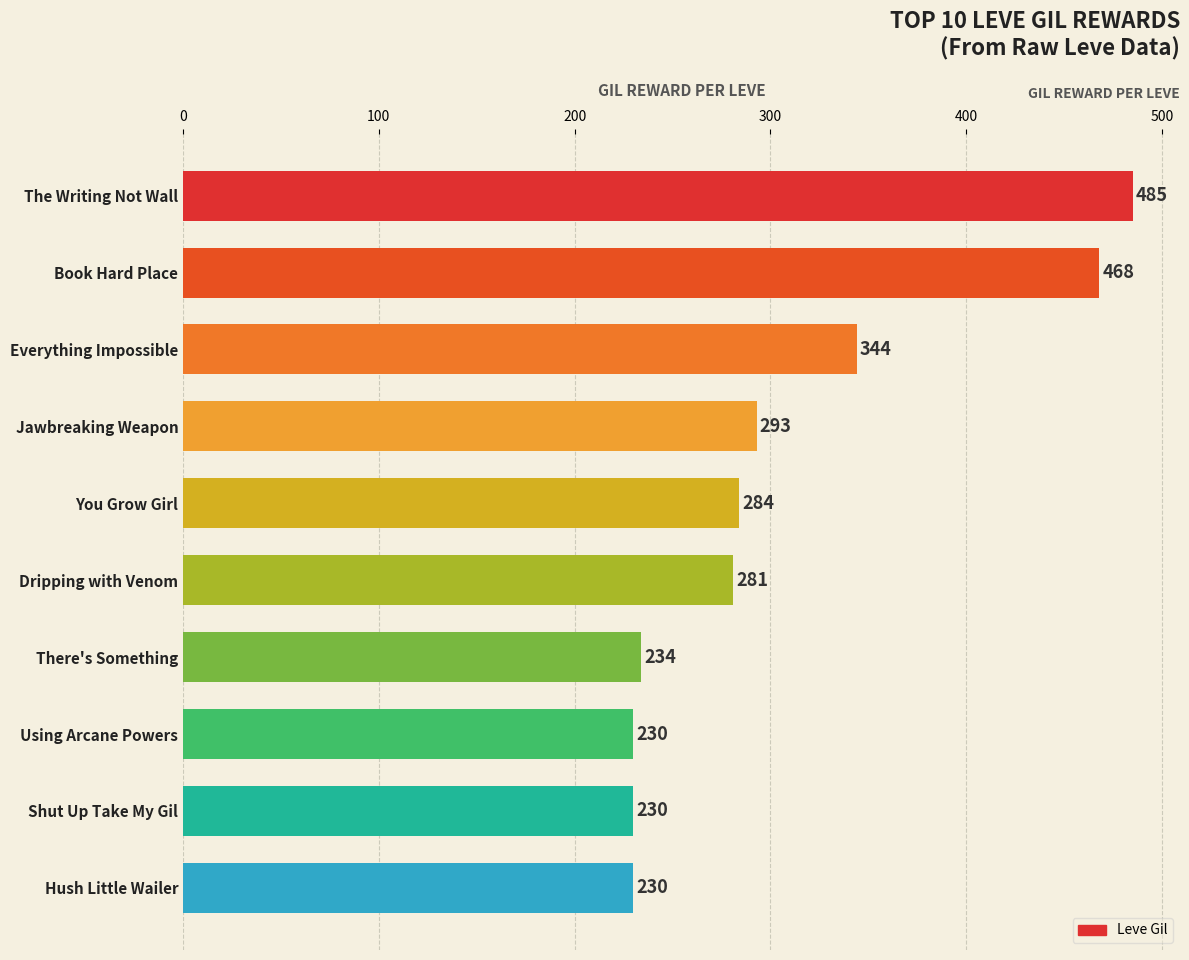

What is the label of the 1st bar from the top?

The Writing Not Wall